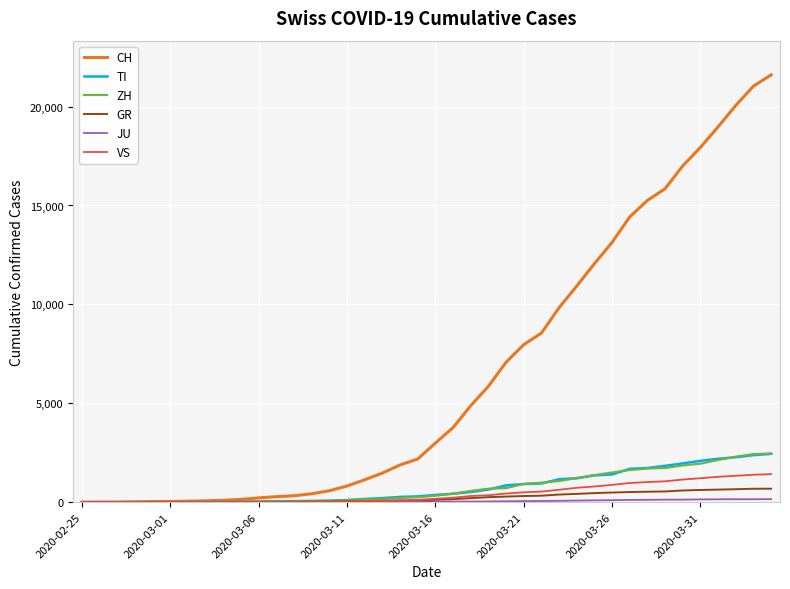

What is the maximum value for GR?

680